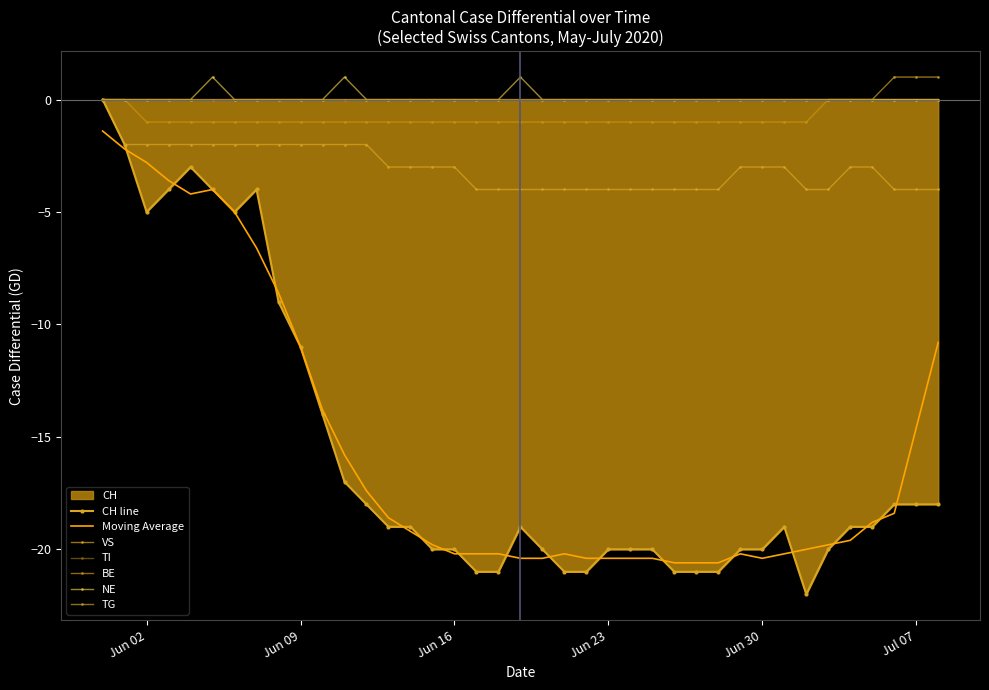

The value of NE at 2020-07-06 is -1. True or false?

False